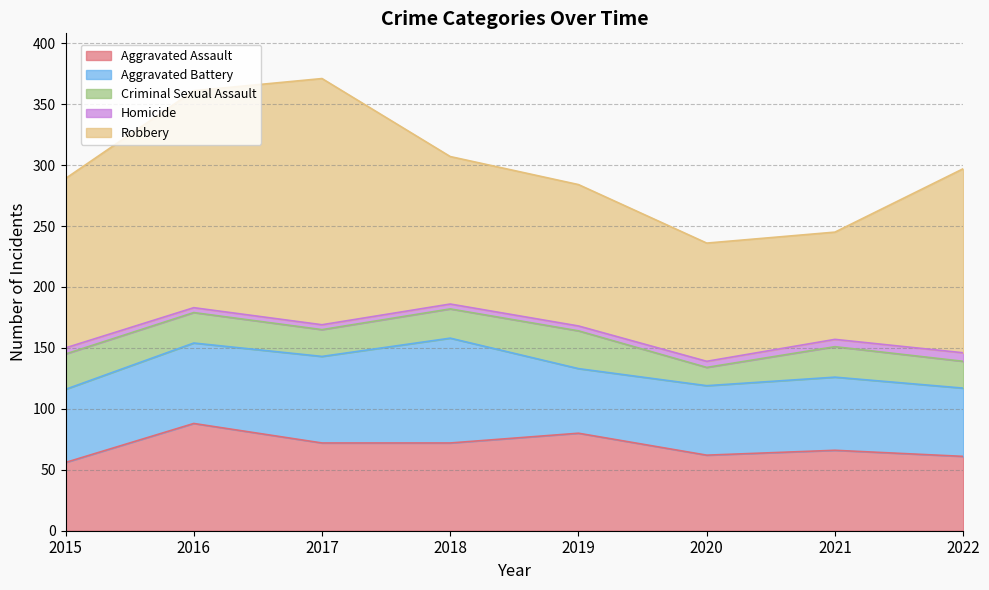

What is the difference between the highest and lowest values at 2022?

144